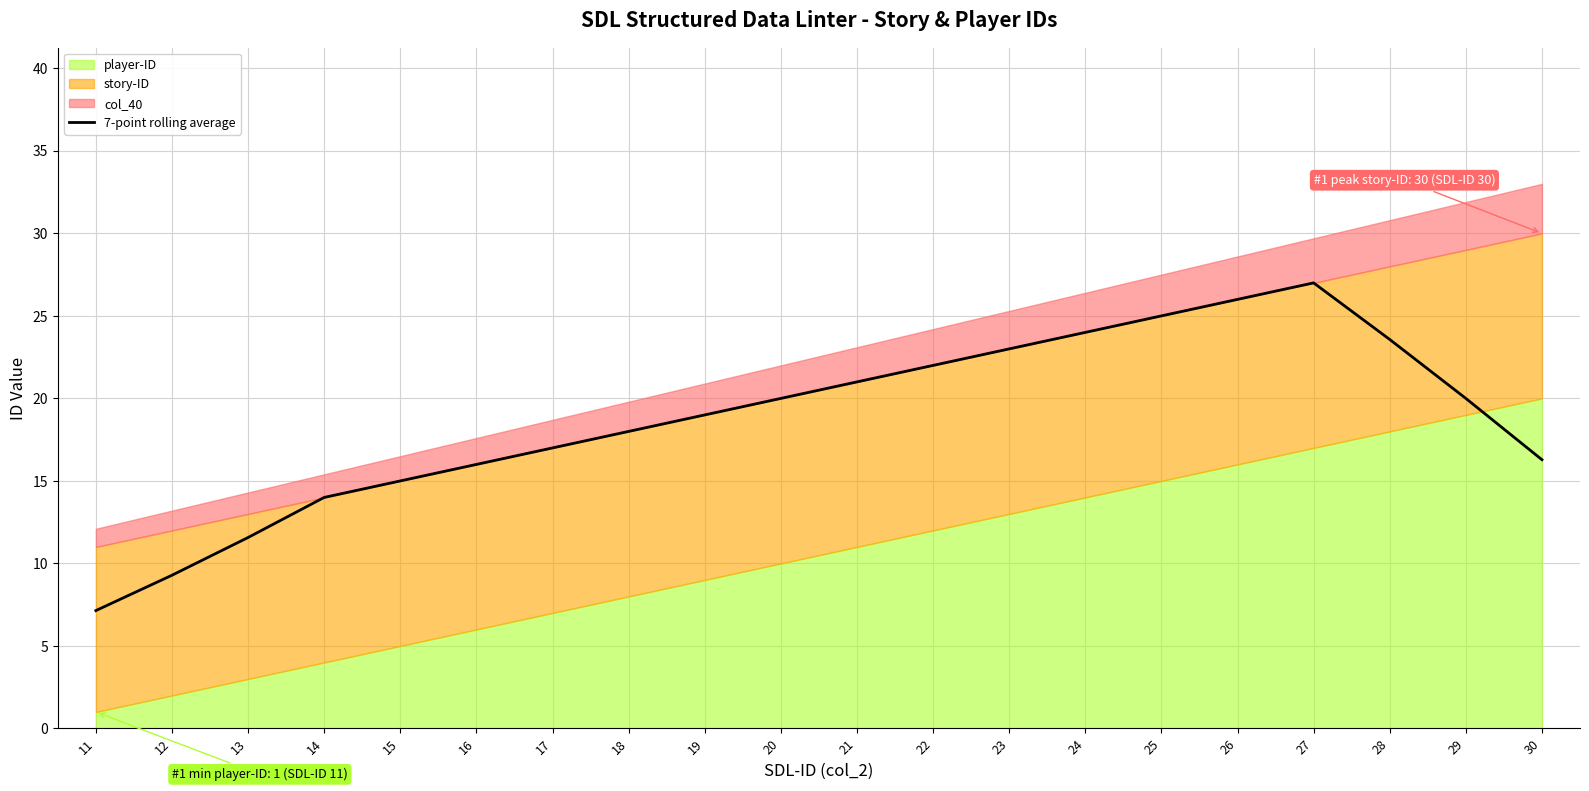

How many categories are shown in the chart?

20